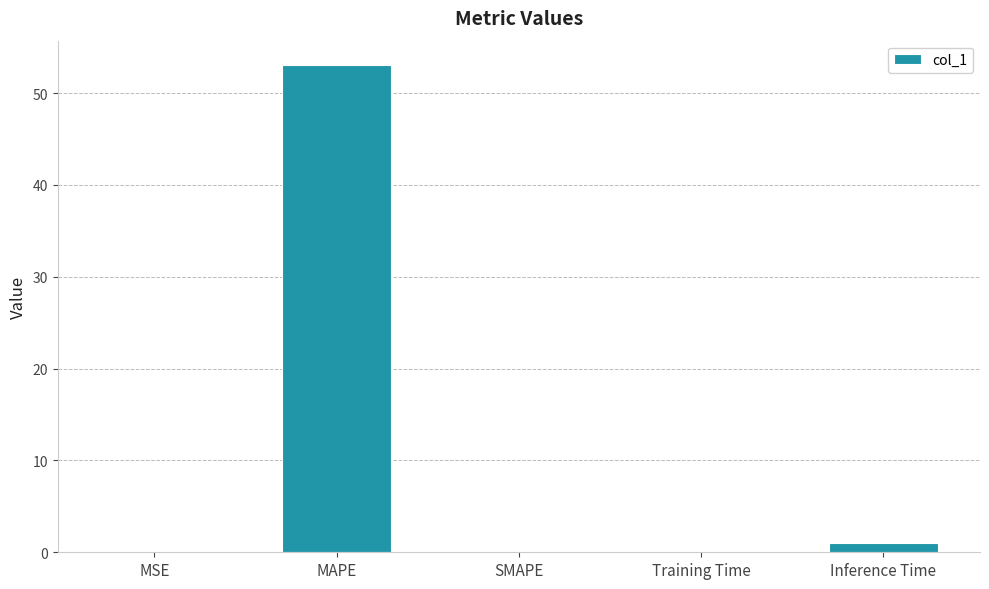

What is the sum of all values?

54.2